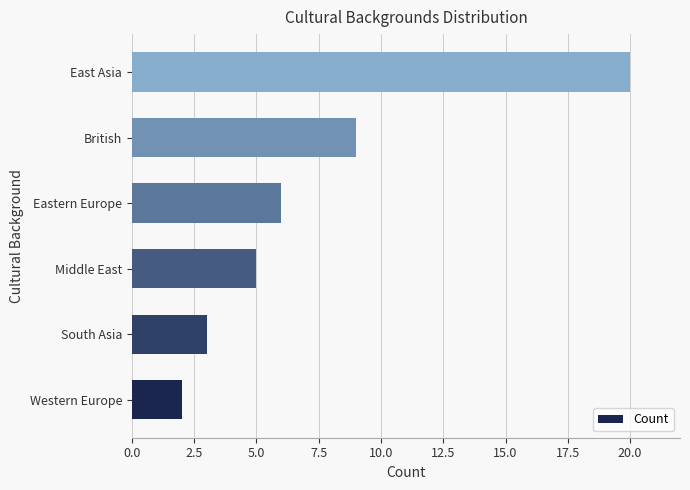

How many data points are less than 6?

3